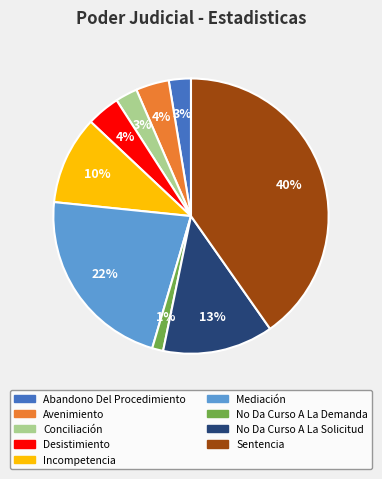

Is Incompetencia the majority of the pie?

No